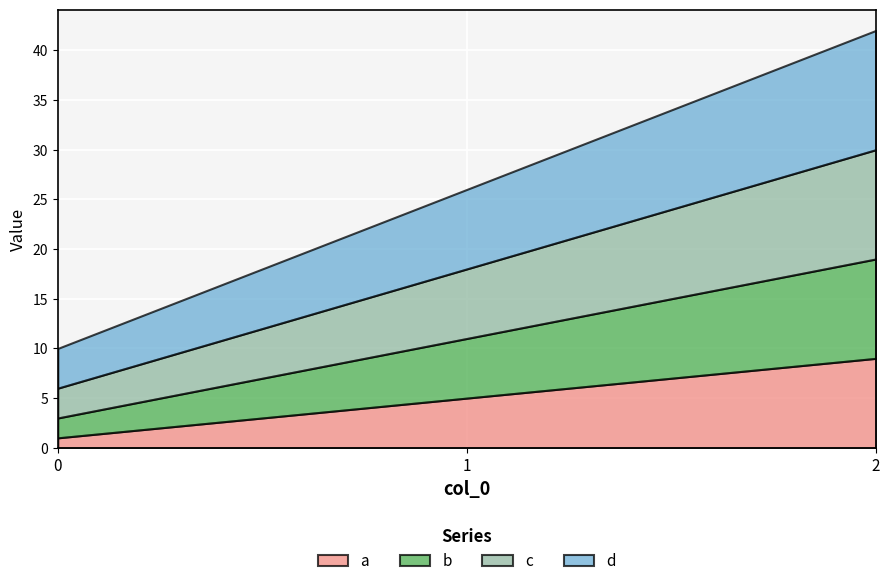

Rank the series at 1 from lowest to highest value.

a, b, c, d